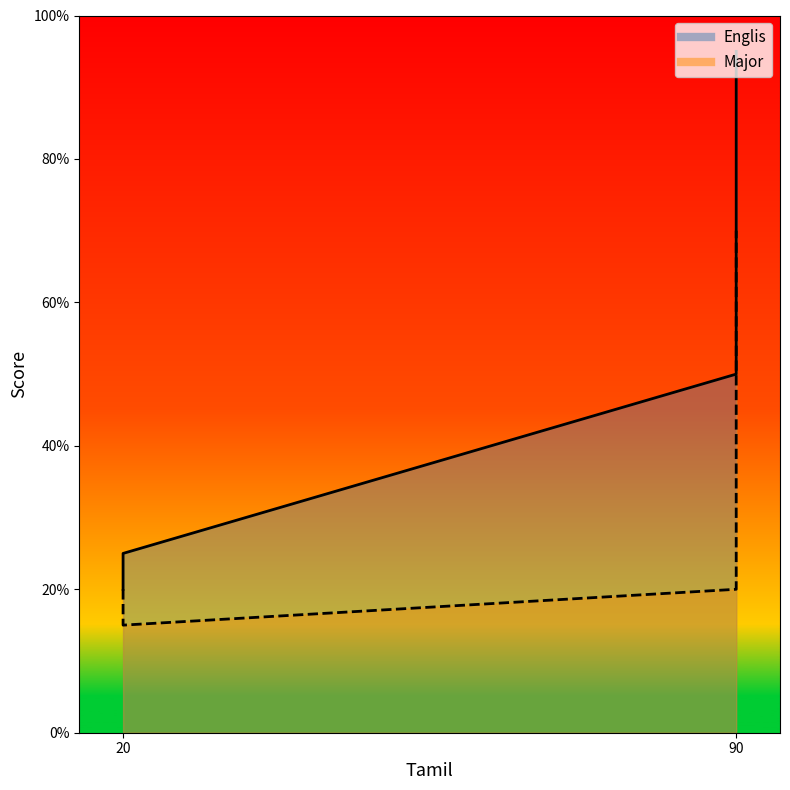

What is the total value across all series at 20?

40